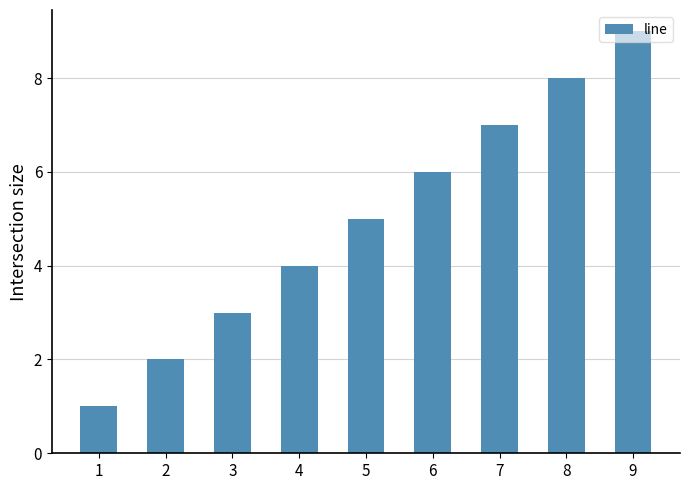

Between 2 and 5, which is larger?

5